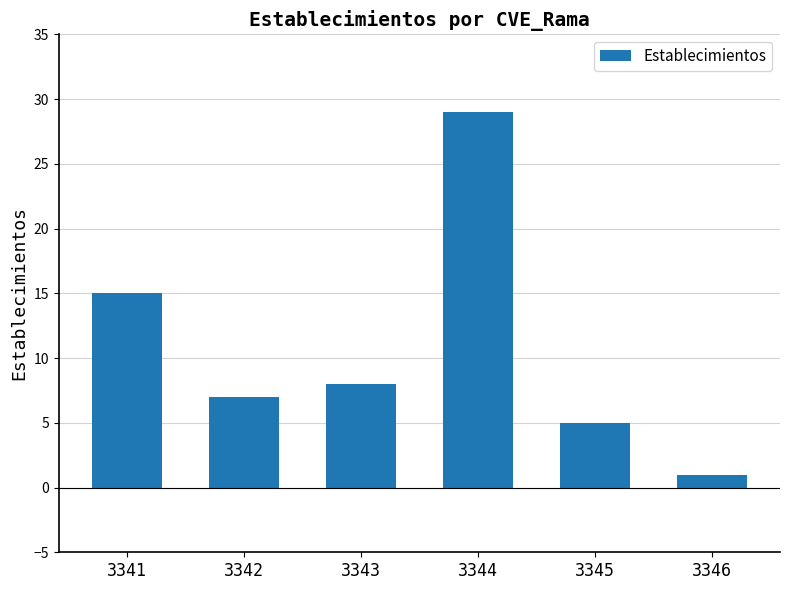

What is the difference between the values at 3344 and 3346?

28